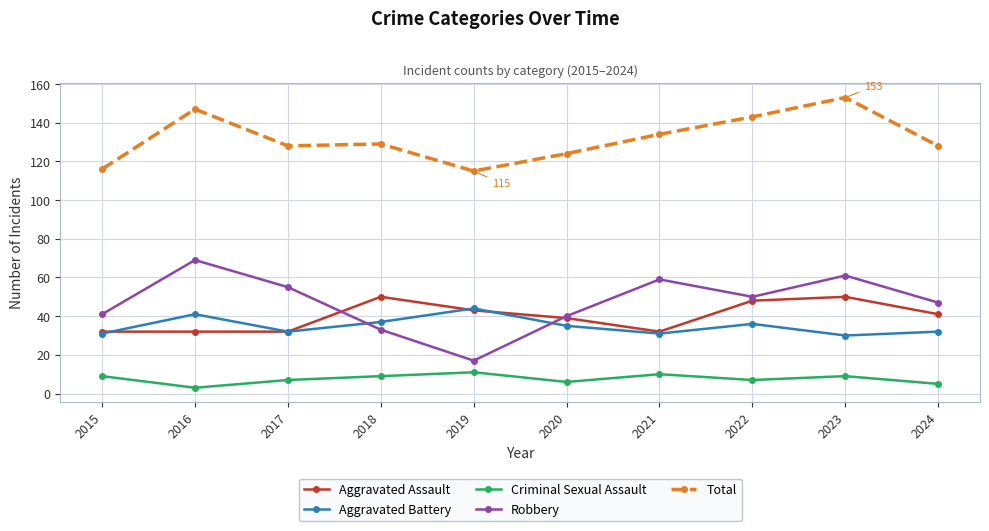

Is it true that Aggravated Assault equals 9 at 2019?

False